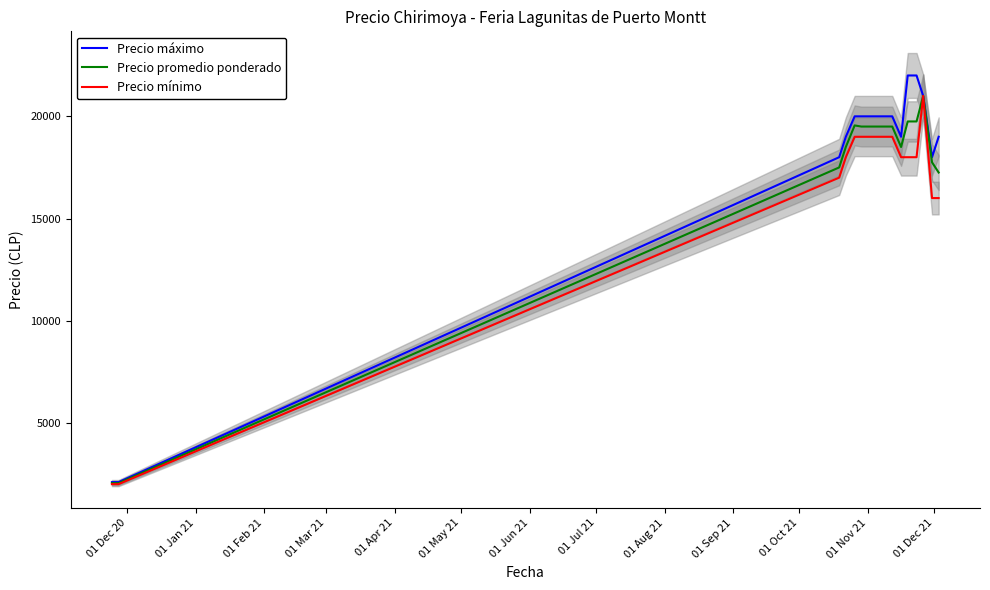

What is the difference between the second highest and minimum values in the Precio promedio ponderado series?

17700